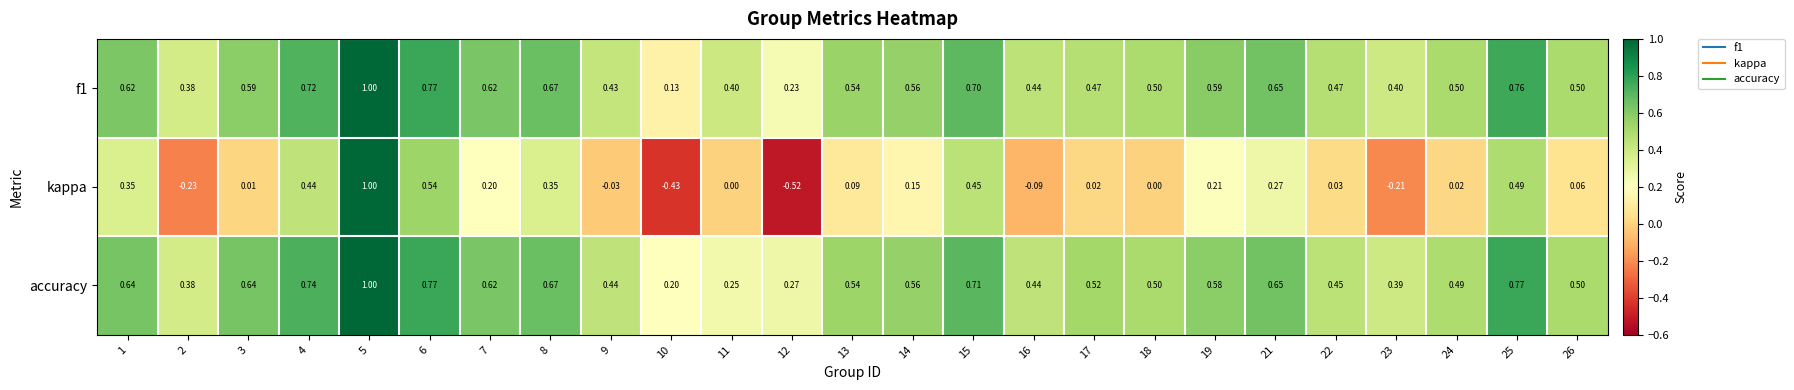

Which series has the largest range (max minus min)?

kappa